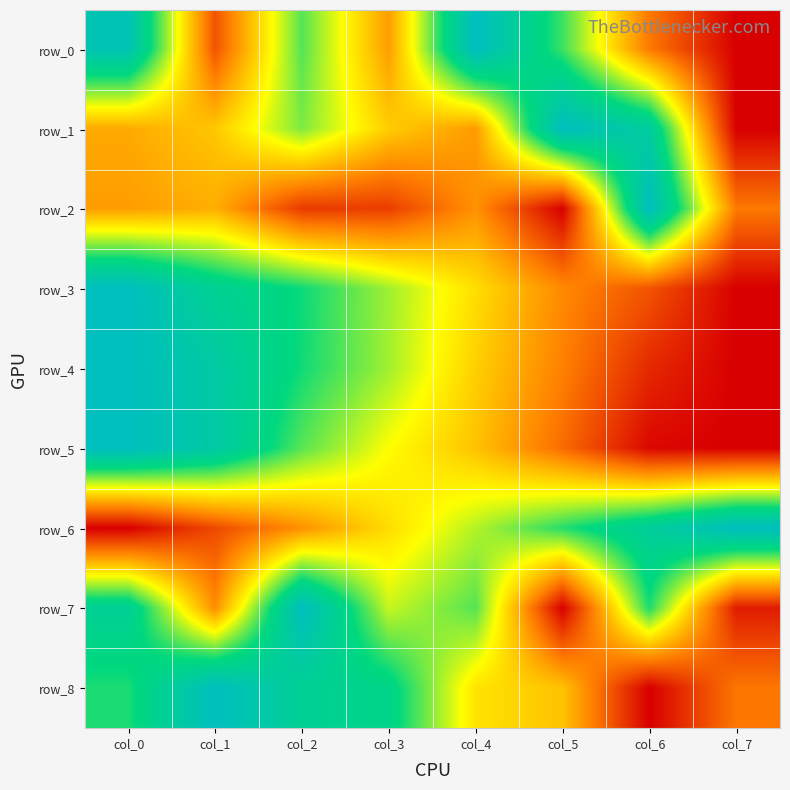

Reading right to left, extract all data points from this chart.

row_0: 0.0	0.2	0.7	1.0	0.3	0.7	0.2	1.0
row_1: 0.0	0.9	1.0	0.3	0.4	0.6	0.4	0.3
row_2: 0.2	1.0	0.0	0.3	0.1	0.1	0.3	0.3
row_3: 0.0	0.2	0.3	0.4	0.6	0.7	0.8	1.0
row_4: 0.0	0.1	0.3	0.4	0.6	0.7	0.9	1.0
row_5: 0.0	0.0	0.2	0.4	0.5	0.7	0.9	1.0
row_6: 1.0	0.9	0.7	0.6	0.4	0.3	0.1	0.0
row_7: 0.1	0.7	0.0	0.7	0.6	1.0	0.3	0.8
row_8: 0.2	0.0	0.4	0.4	0.8	0.8	1.0	0.7